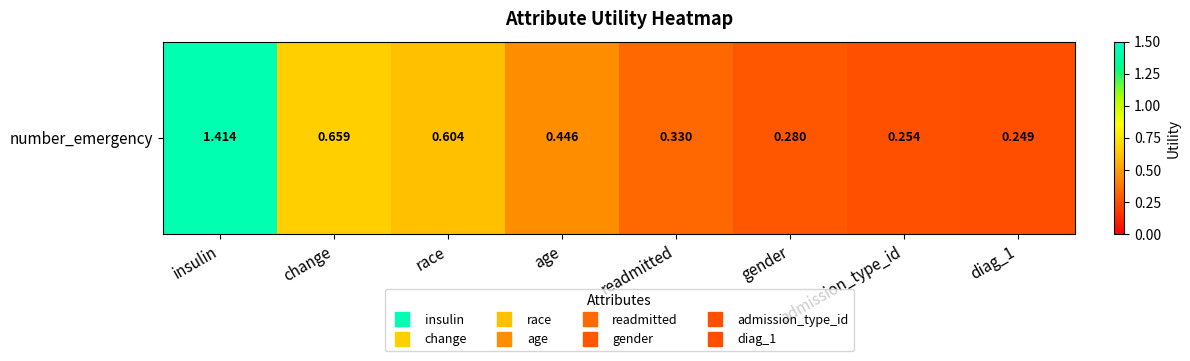

Count the number of categories in the chart.

8